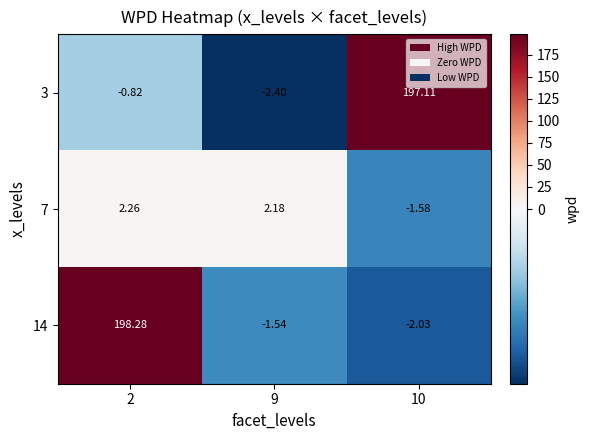

Reading right to left, what are all the values shown in this chart?

3: 10=197.1	9=-2.4	2=-0.8
7: 10=-1.6	9=2.2	2=2.3
14: 10=-2.0	9=-1.5	2=198.3